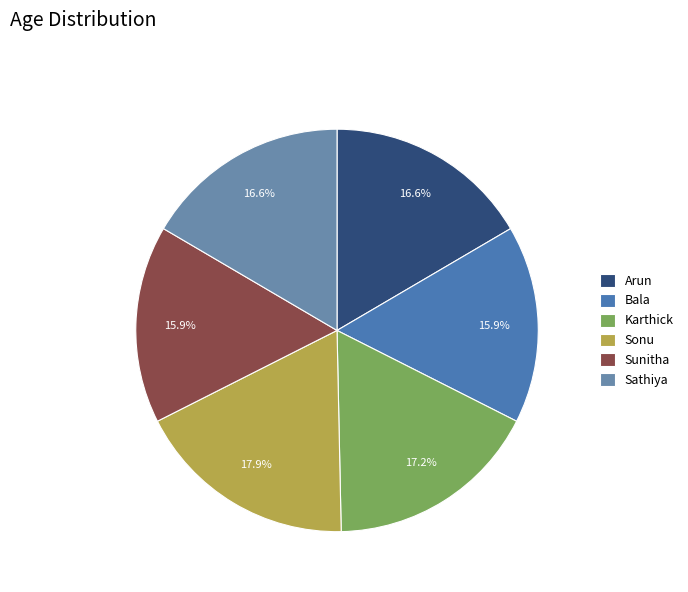

What percentage do Sathiya and Arun together represent?

33.1%